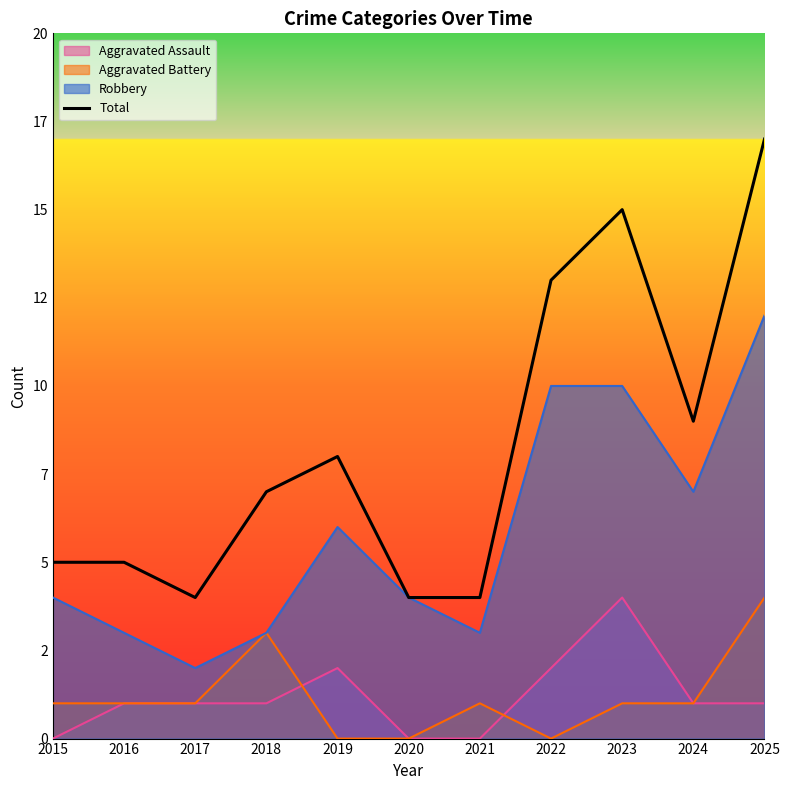

Between 2023 and 2020, which is larger?

2023